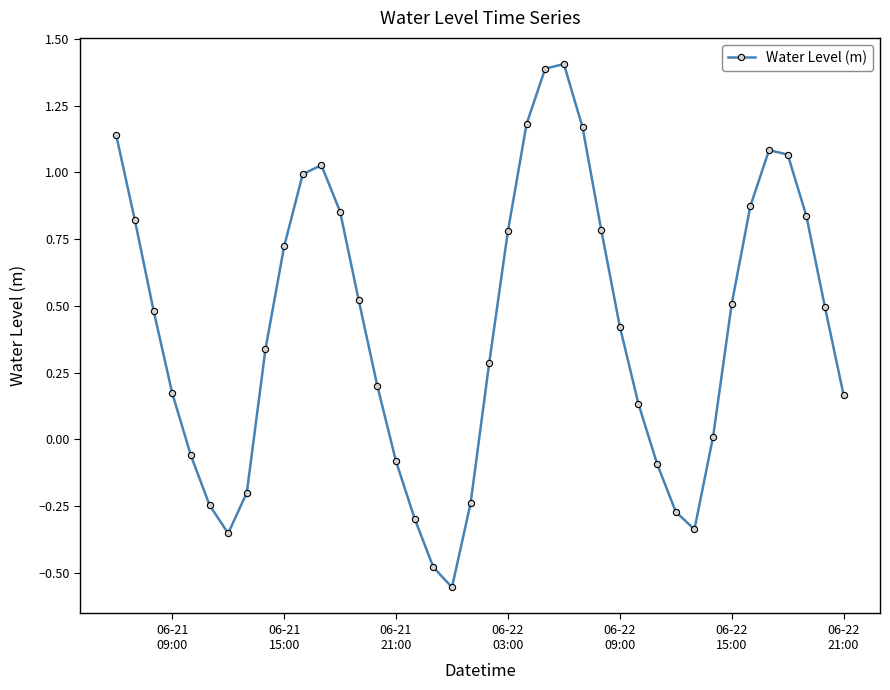

What is the maximum value shown in the chart?

1.4